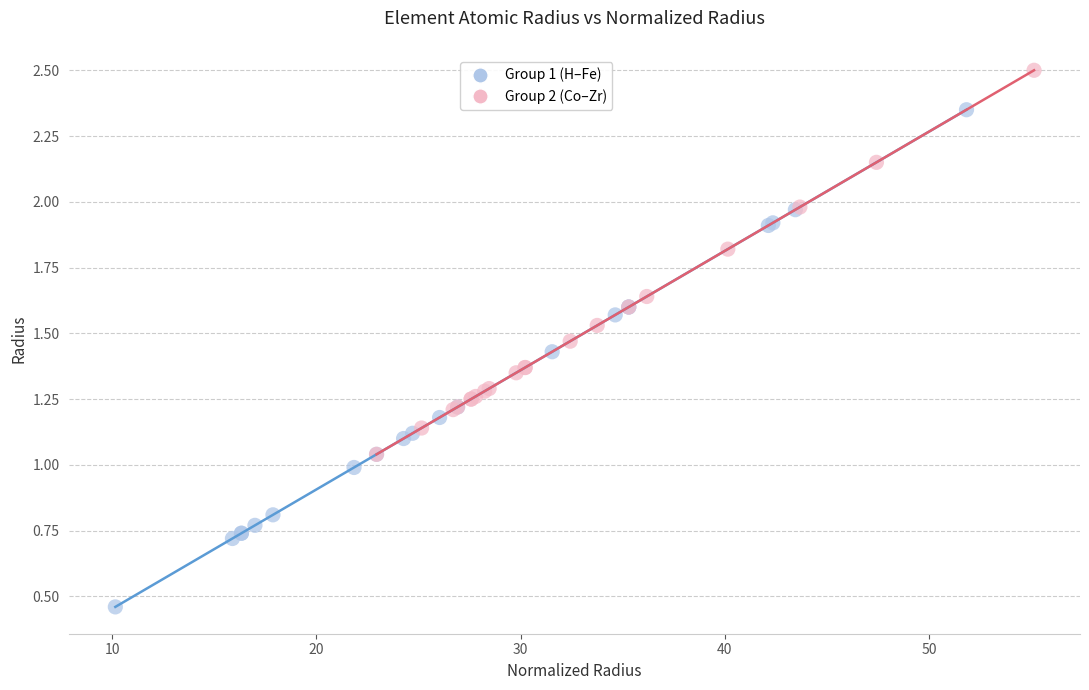

Which series reaches the minimum Y coordinate?

Group 1 (H–Fe)